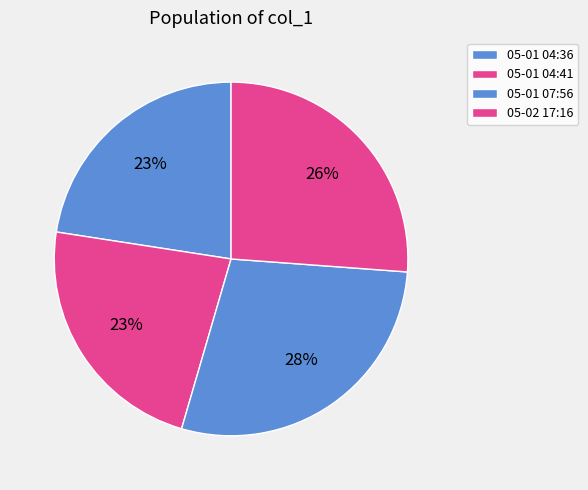

How many slices are in this pie chart?

4